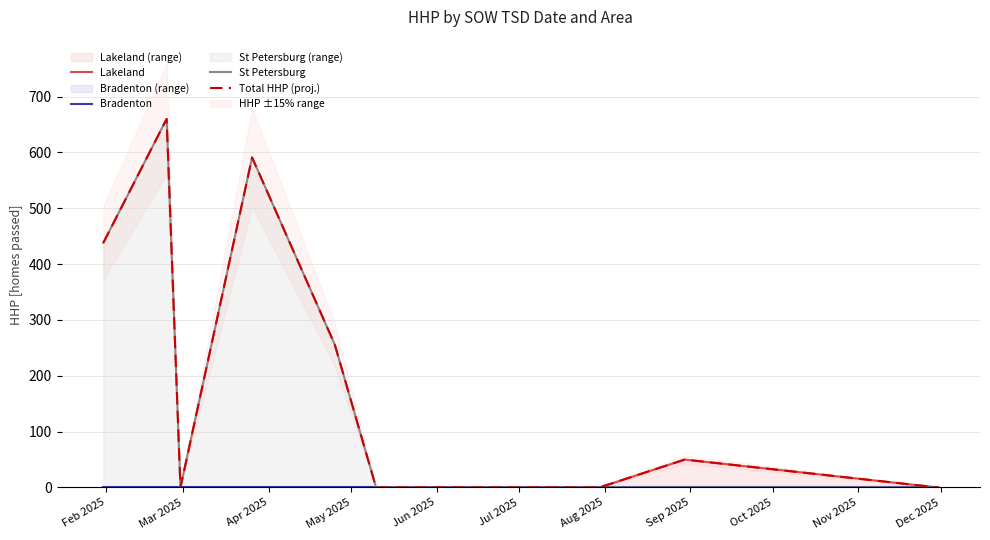

What are all the series names shown in the legend?

Lakeland, Bradenton, St Petersburg, Total HHP (proj.)